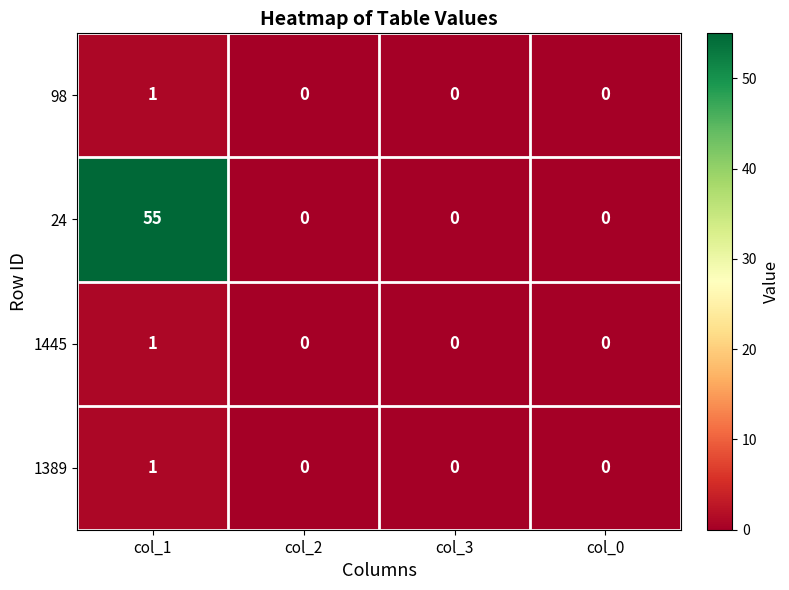

What is the sum of the 24 values at col_1 and col_3?

55